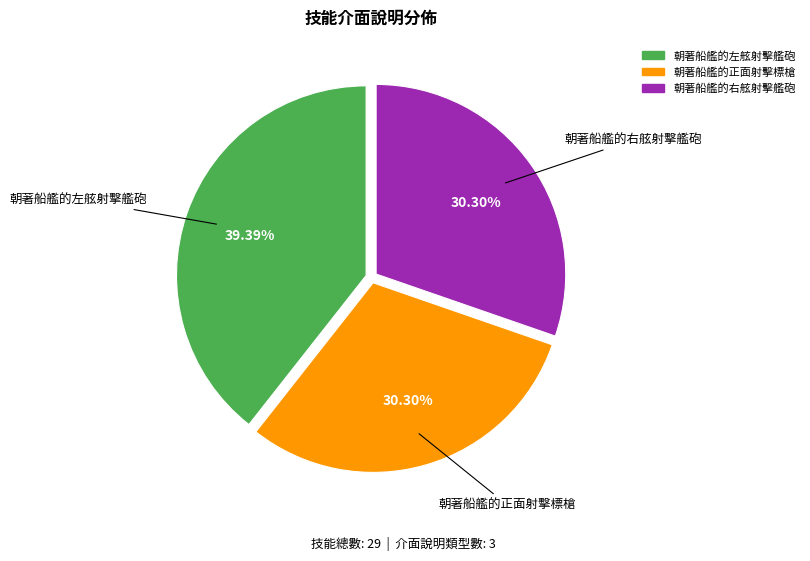

Which slice is the largest?

朝著船艦的左舷射擊艦砲